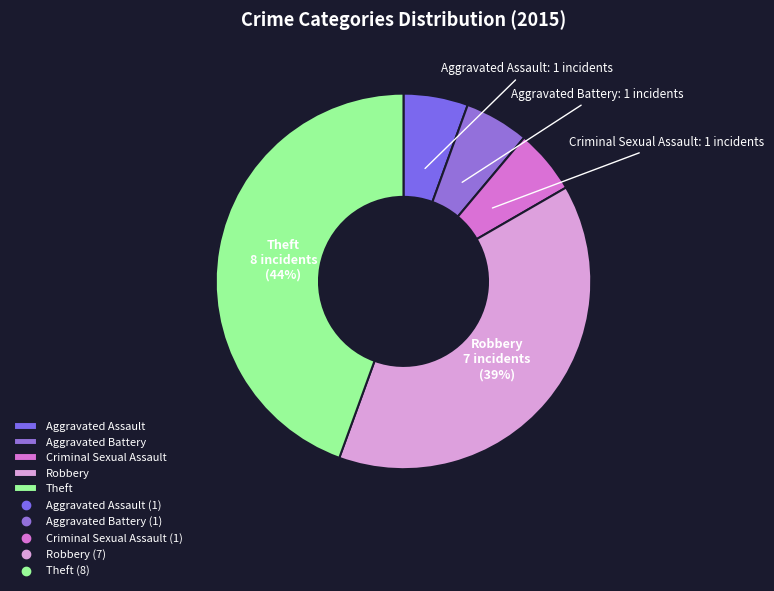

Does Aggravated Battery represent more than half of the total?

No